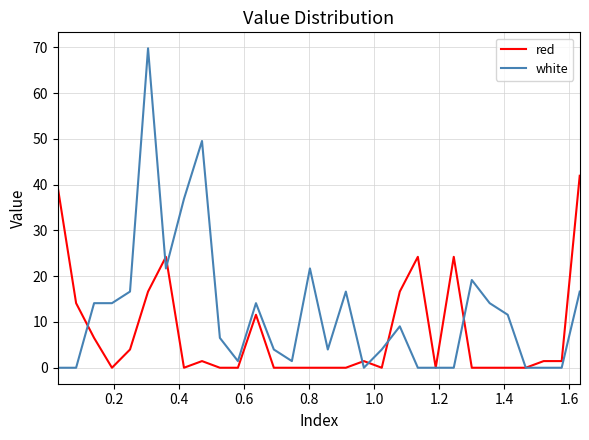

What is the difference between the maximum and second lowest values in the red series?

42.0